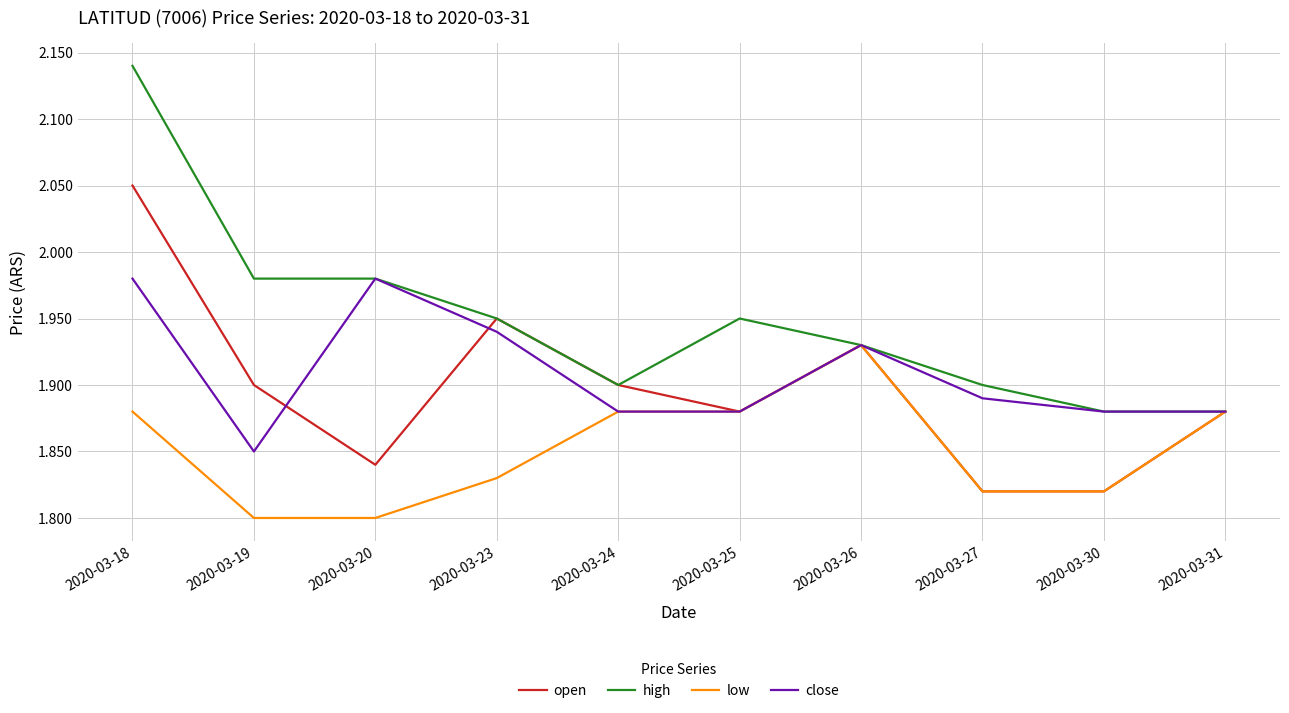

What are all the series names shown in the legend?

open, high, low, close